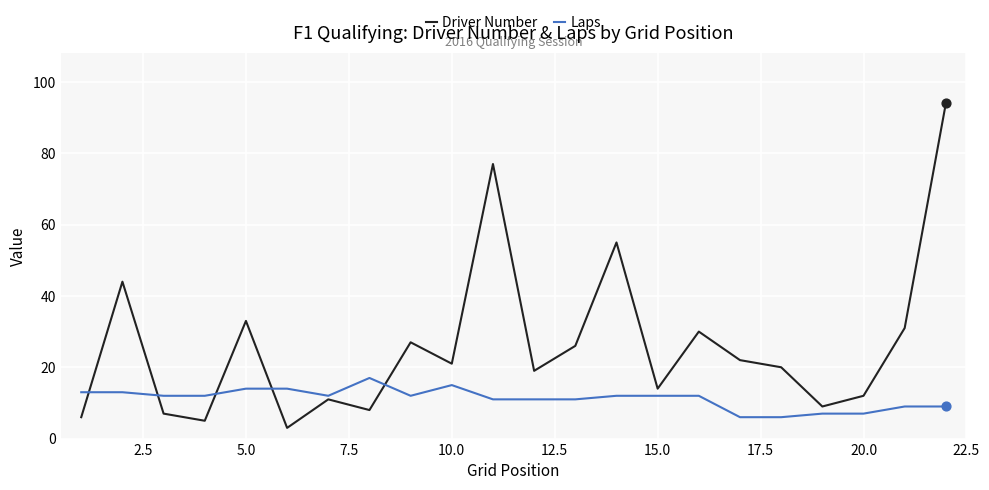

Which series has the largest range (max minus min)?

Driver Number